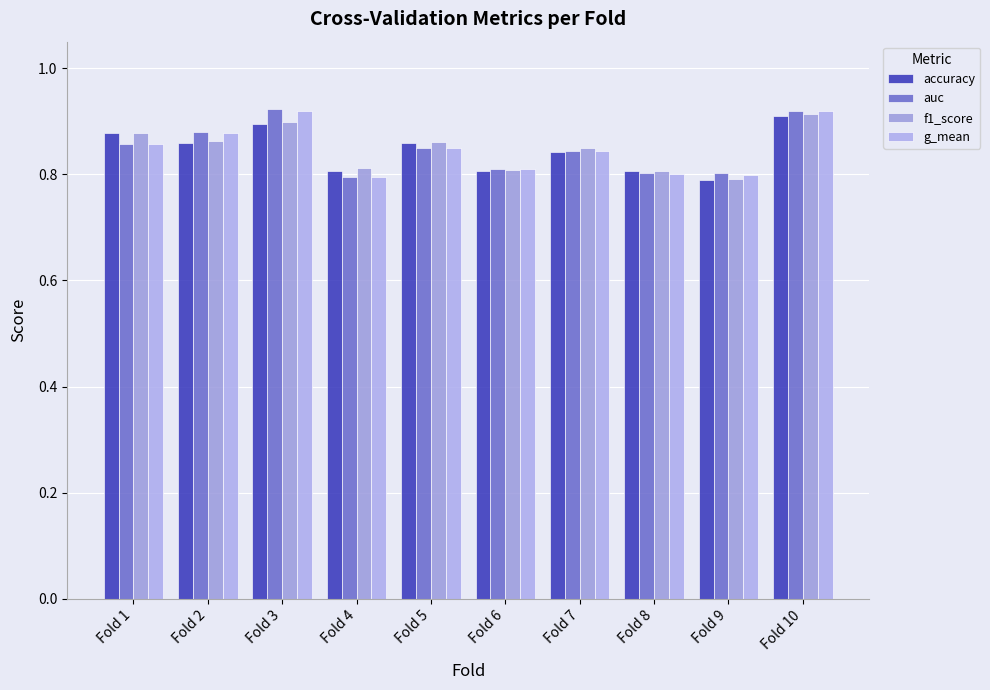

Which has a higher value, Fold 8 or Fold 2?

Fold 2